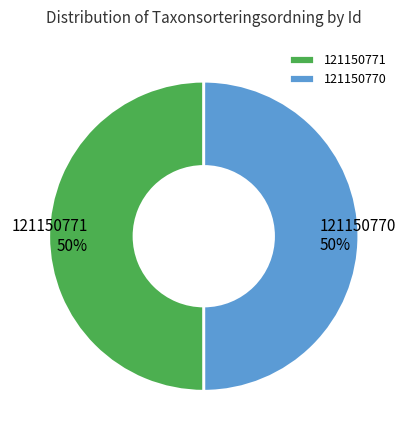

The 121150770 slice represents 64% of the pie. True or false?

False